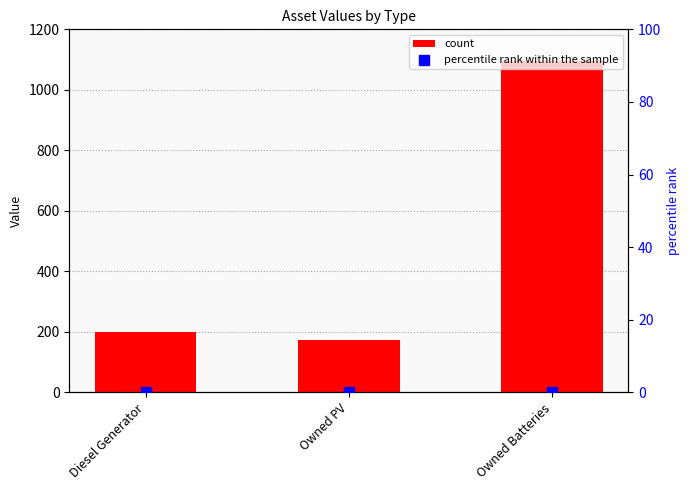

Which series contains the highest Y value?

count